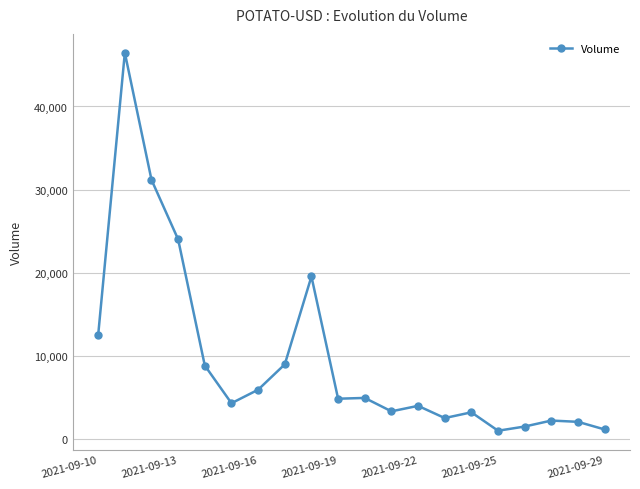

True or false: there are more than 0 points higher than both neighbors.

True